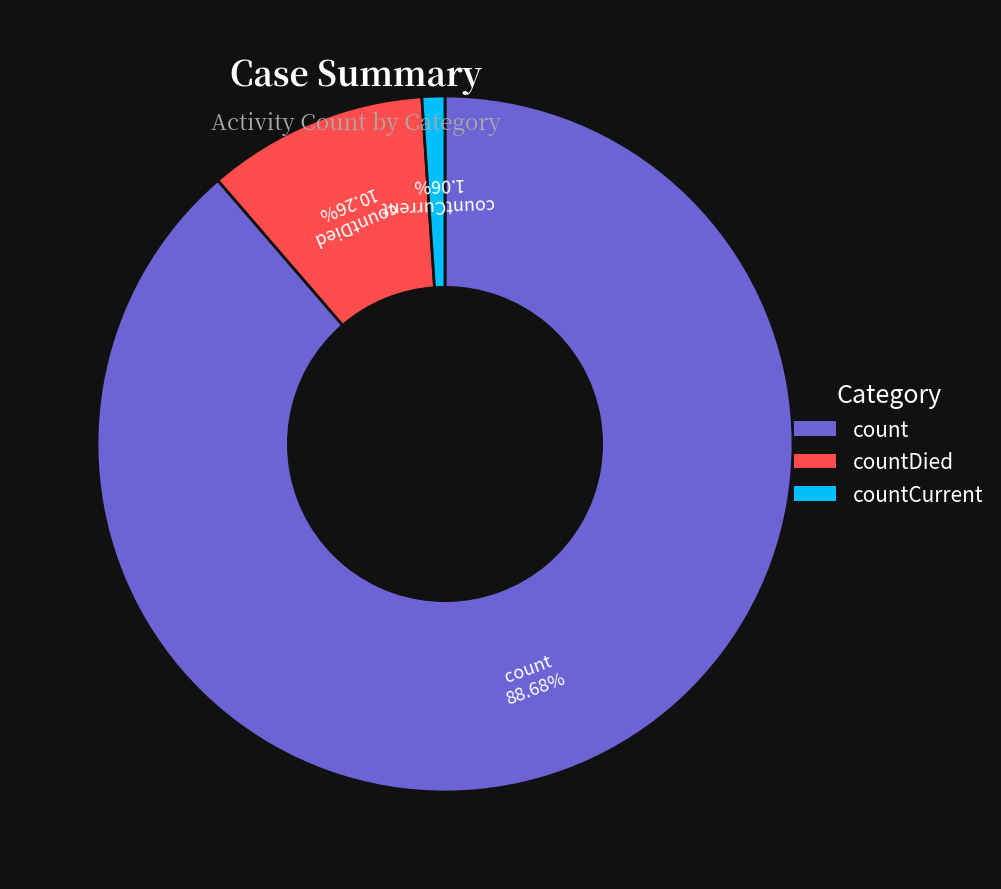

Does any single category account for the majority?

Yes